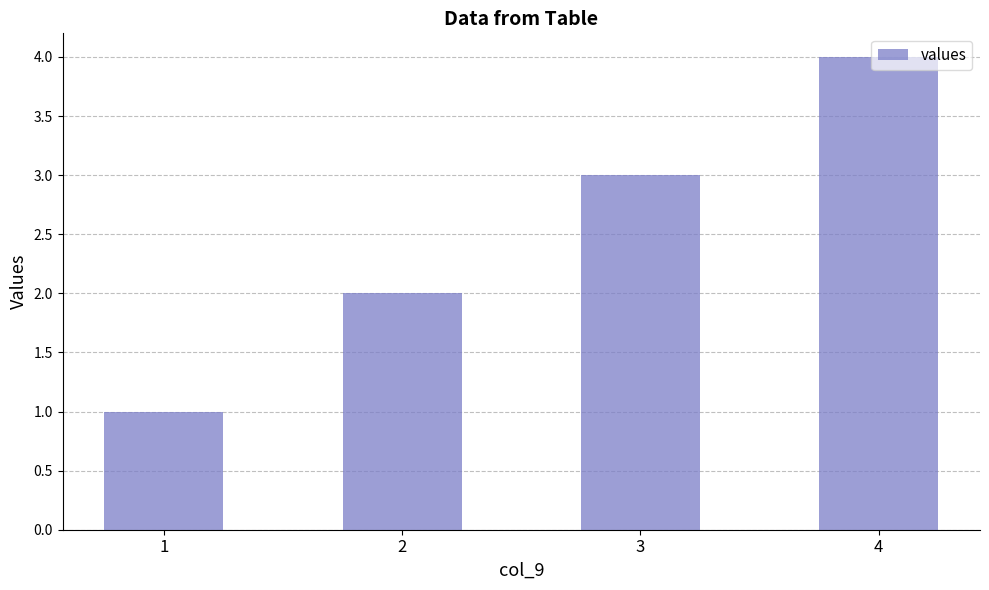

How many categories are shown in the chart?

4